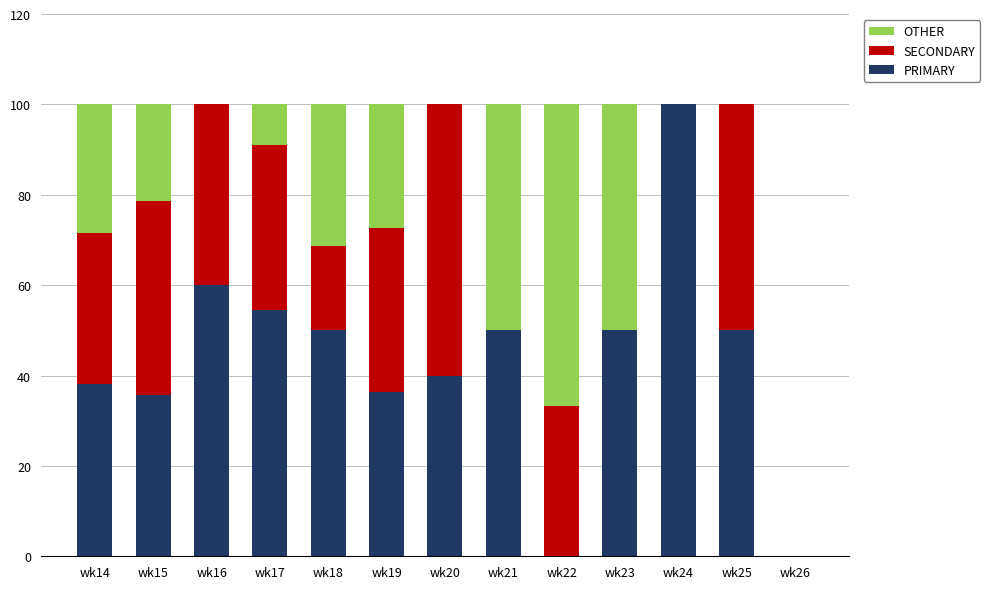

Count the number of categories in the chart.

13